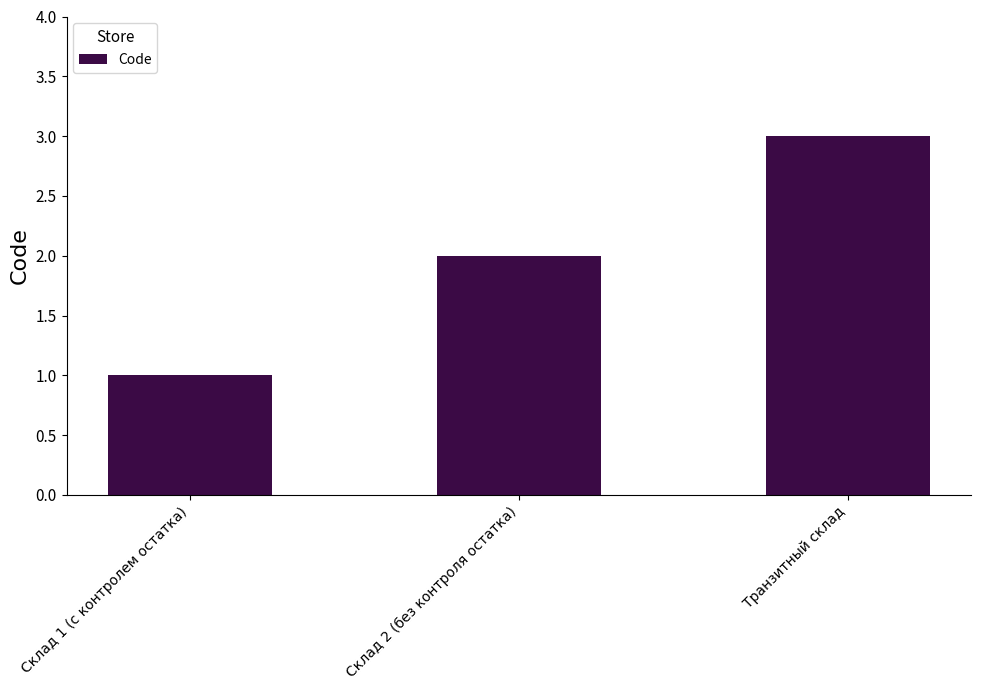

Is it true that the value at Склад 2 (без контроля остатка) is 1?

False